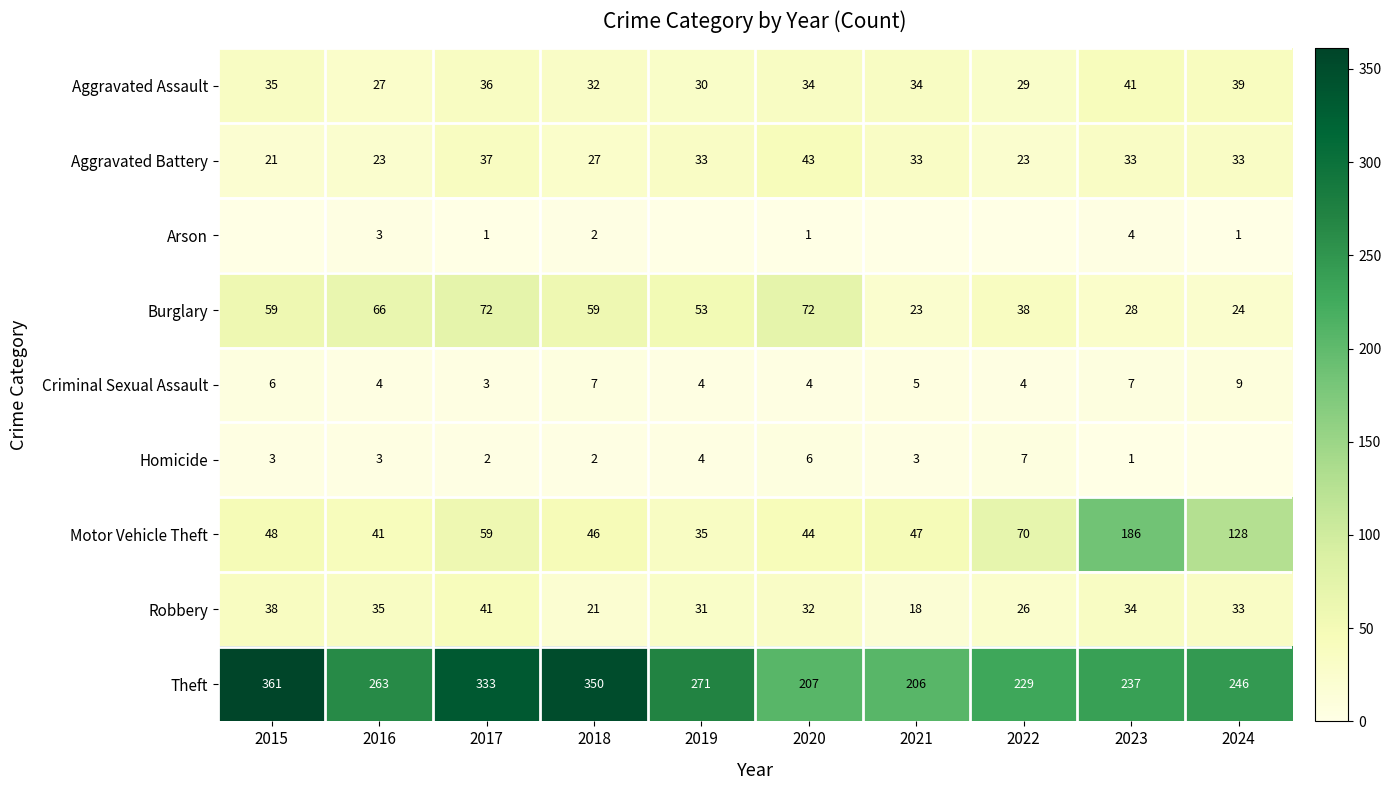

Which label corresponds to the largest value in the chart?

2015